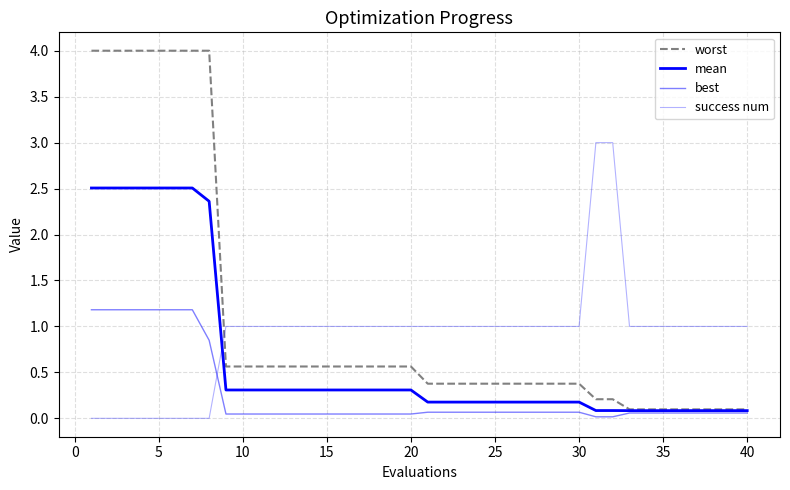

How many lines are shown in the chart?

4